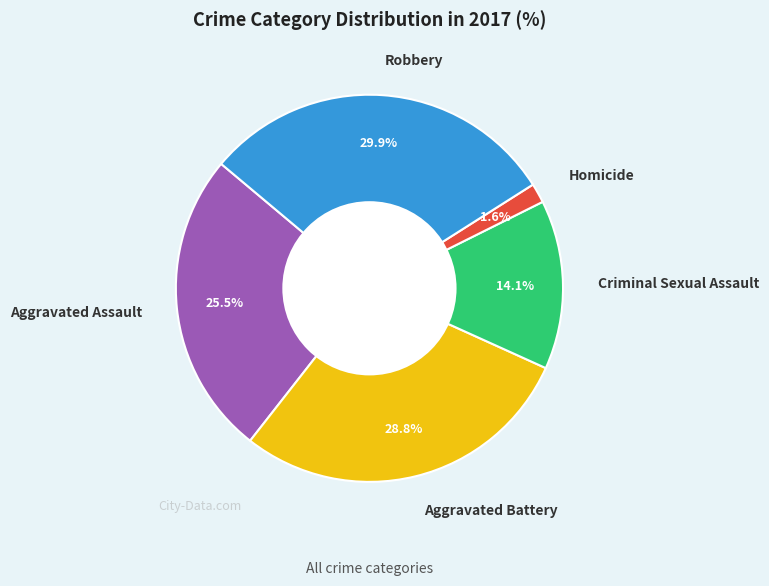

What percentage is the Criminal Sexual Assault slice, to the nearest percent?

14%